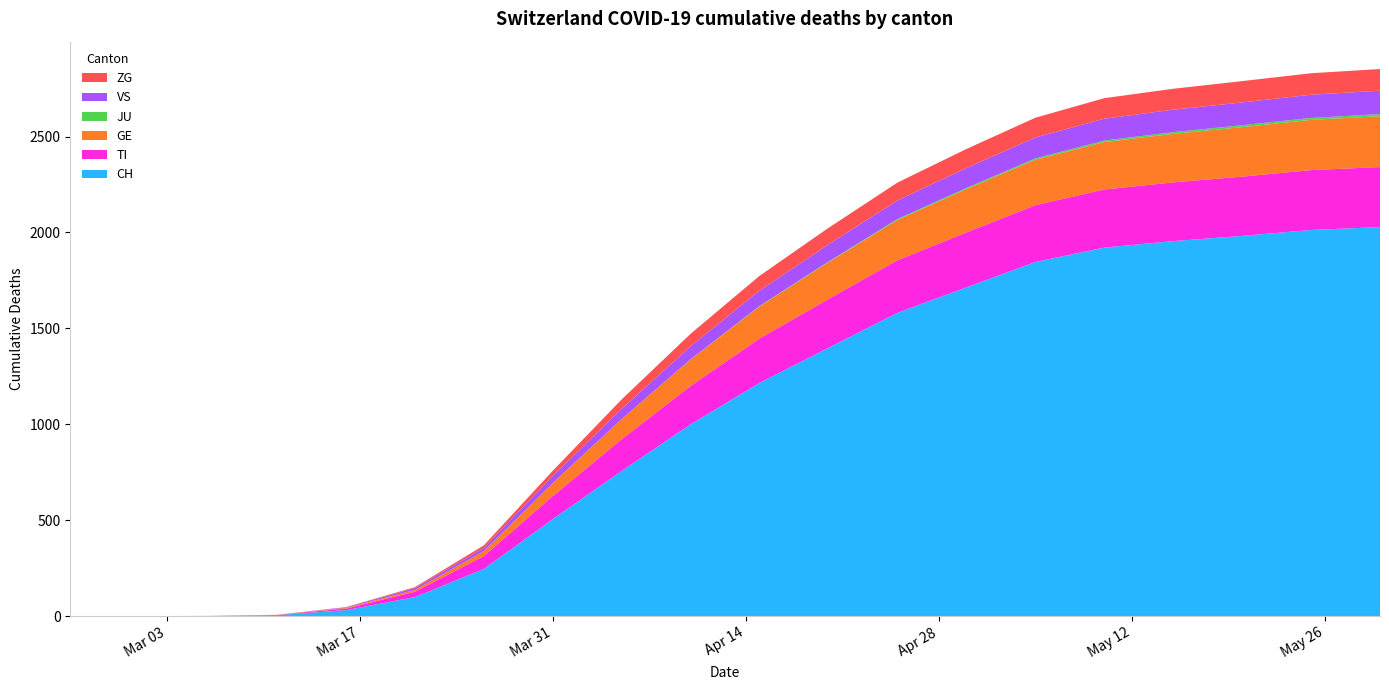

Reading right to left, transcribe all the data shown in this chart.

CH: 2020-05-30=2028	2020-05-25=2013	2020-05-20=1982	2020-05-15=1955	2020-05-10=1921	2020-05-05=1846	2020-04-30=1714	2020-04-25=1581	2020-04-20=1399	2020-04-15=1216	2020-04-10=1000	2020-04-05=757	2020-03-31=506	2020-03-26=246	2020-03-21=99	2020-03-16=31	2020-03-11=5	2020-03-06=1	2020-03-01=0	2020-02-25=0
TI: 2020-05-30=313	2020-05-25=312	2020-05-20=309	2020-05-15=306	2020-05-10=303	2020-05-05=296	2020-04-30=286	2020-04-25=274	2020-04-20=254	2020-04-15=231	2020-04-10=200	2020-04-05=165	2020-03-31=120	2020-03-26=67	2020-03-21=28	2020-03-16=8	2020-03-11=1	2020-03-06=0	2020-03-01=0	2020-02-25=0
GE: 2020-05-30=265	2020-05-25=262	2020-05-20=258	2020-05-15=253	2020-05-10=247	2020-05-05=237	2020-04-30=226	2020-04-25=210	2020-04-20=192	2020-04-15=168	2020-04-10=138	2020-04-05=106	2020-03-31=68	2020-03-26=26	2020-03-21=9	2020-03-16=4	2020-03-11=1	2020-03-06=0	2020-03-01=0	2020-02-25=0
JU: 2020-05-30=11	2020-05-25=10	2020-05-20=10	2020-05-15=9	2020-05-10=8	2020-05-05=7	2020-04-30=6	2020-04-25=5	2020-04-20=3	2020-04-15=2	2020-04-10=1	2020-04-05=0	2020-03-31=0	2020-03-26=0	2020-03-21=0	2020-03-16=0	2020-03-11=0	2020-03-06=0	2020-03-01=0	2020-02-25=0
VS: 2020-05-30=122	2020-05-25=121	2020-05-20=119	2020-05-15=117	2020-05-10=114	2020-05-05=109	2020-04-30=104	2020-04-25=97	2020-04-20=90	2020-04-15=80	2020-04-10=68	2020-04-05=53	2020-03-31=37	2020-03-26=17	2020-03-21=10	2020-03-16=3	2020-03-11=0	2020-03-06=0	2020-03-01=0	2020-02-25=0
ZG: 2020-05-30=113	2020-05-25=112	2020-05-20=111	2020-05-15=109	2020-05-10=107	2020-05-05=103	2020-04-30=99	2020-04-25=93	2020-04-20=86	2020-04-15=77	2020-04-10=65	2020-04-05=49	2020-03-31=27	2020-03-26=13	2020-03-21=5	2020-03-16=1	2020-03-11=0	2020-03-06=0	2020-03-01=0	2020-02-25=0